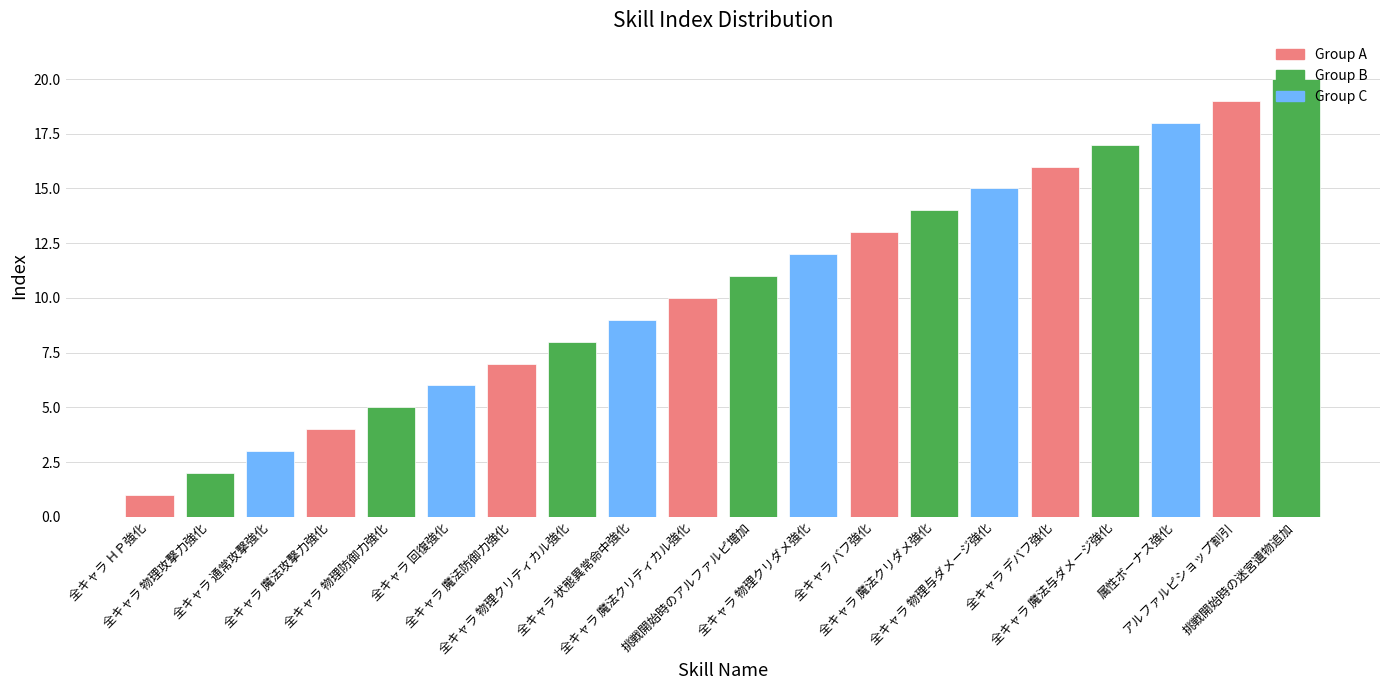

What is the change in value from 全キャラ 物理クリティカル強化 to 挑戦開始時のアルファルピ増加?

+3